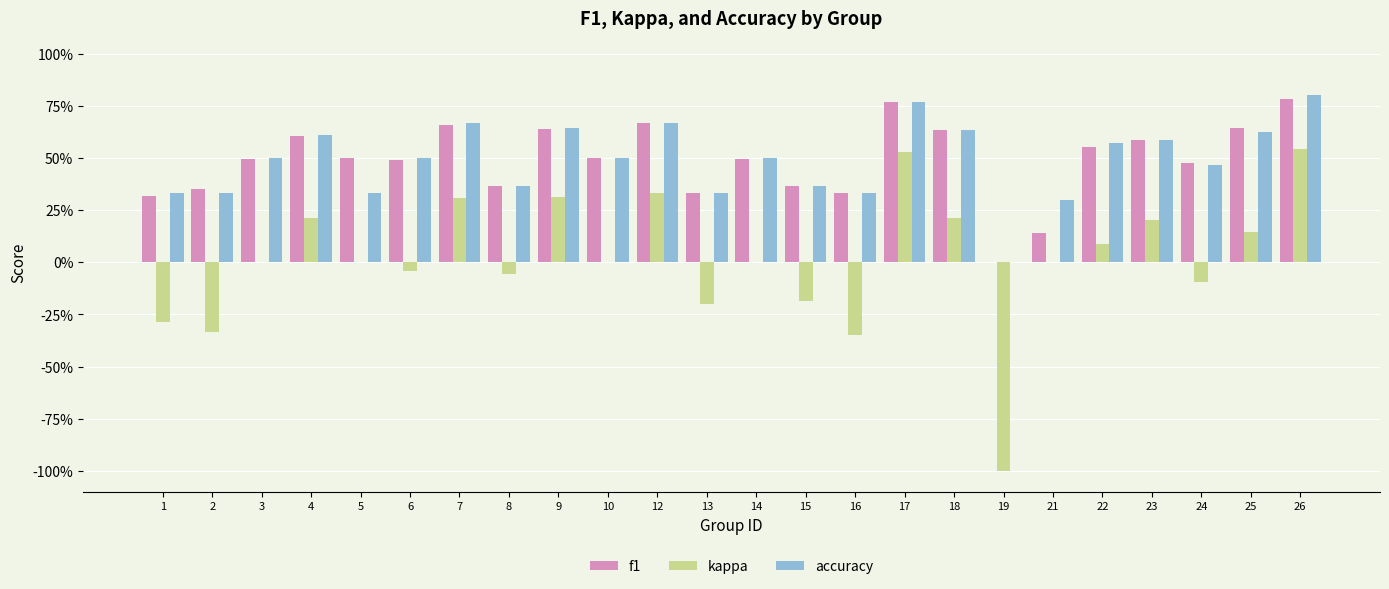

What is the difference between the f1 values at 2 and 17?

0.4